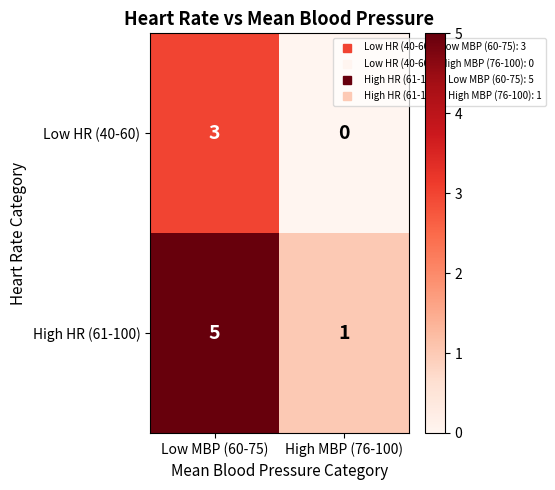

Which category has the highest value across all series?

Low MBP (60-75)